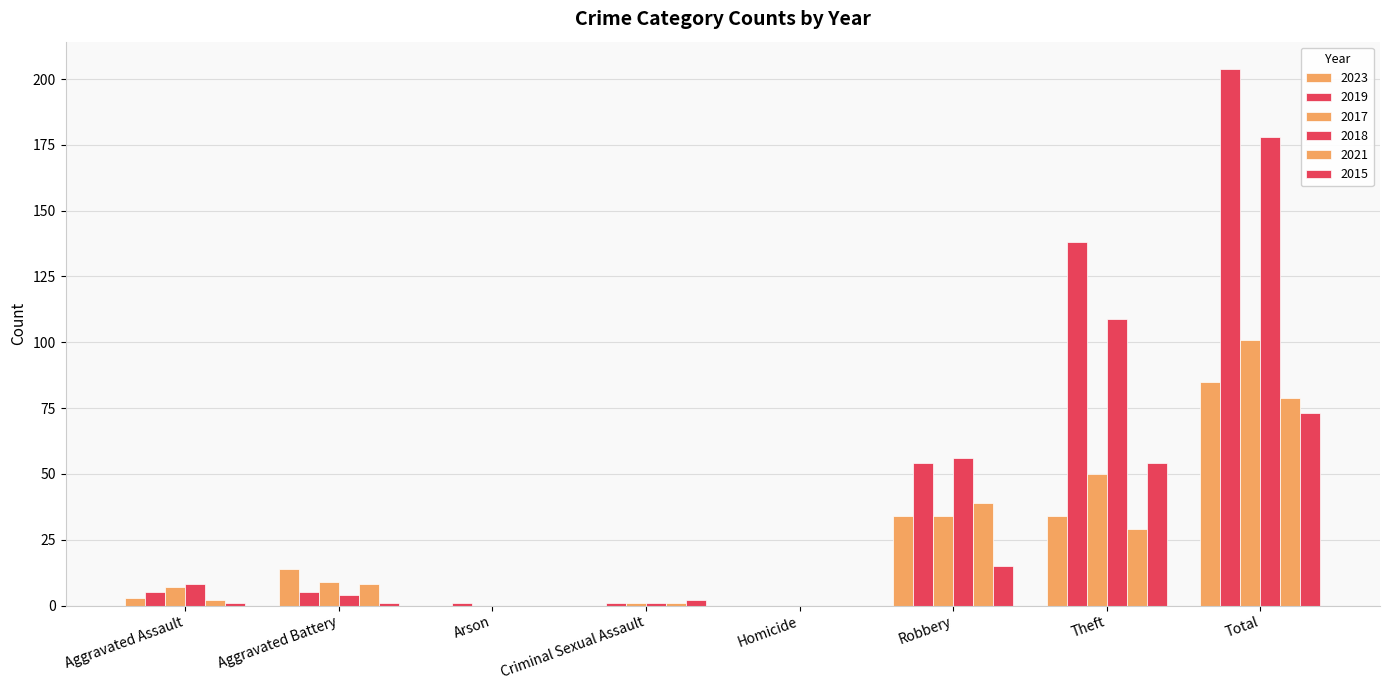

True or false: 2021 has a value of 29 at Theft.

True